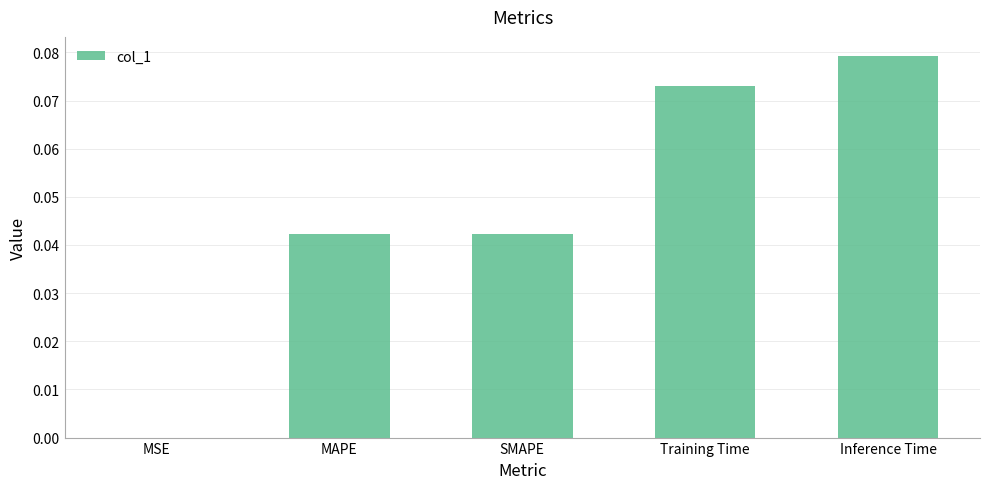

Which label corresponds to the largest value in the chart?

Inference Time